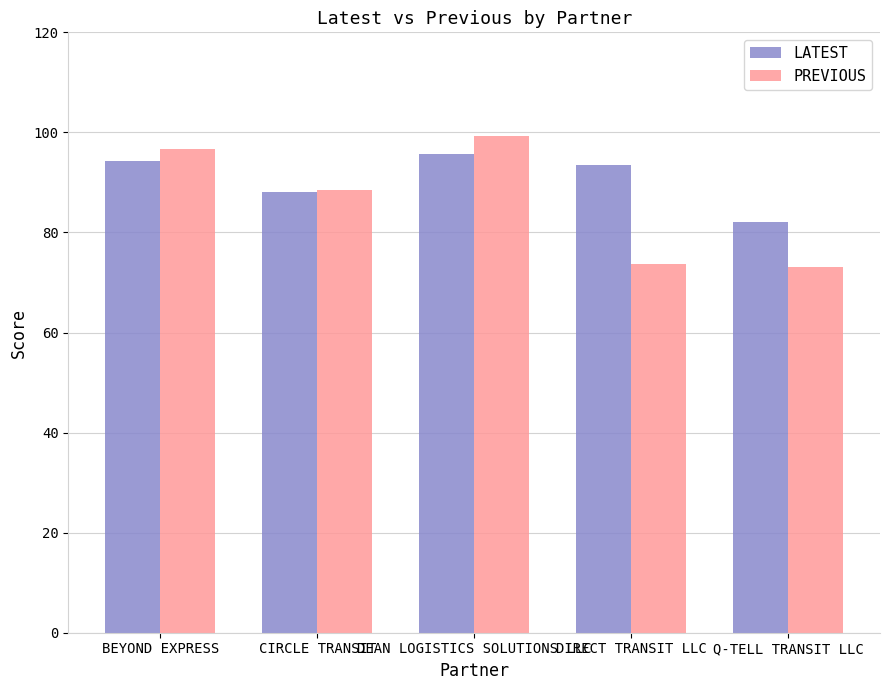

Reading right to left, list all the values displayed in this chart.

LATEST: Q-TELL TRANSIT LLC=82.1	DIRECT TRANSIT LLC=93.5	DEAN LOGISTICS SOLUTIONS LLC=95.6	CIRCLE TRANSIT=88.1	BEYOND EXPRESS=94.3
PREVIOUS: Q-TELL TRANSIT LLC=73.2	DIRECT TRANSIT LLC=73.8	DEAN LOGISTICS SOLUTIONS LLC=99.2	CIRCLE TRANSIT=88.5	BEYOND EXPRESS=96.6